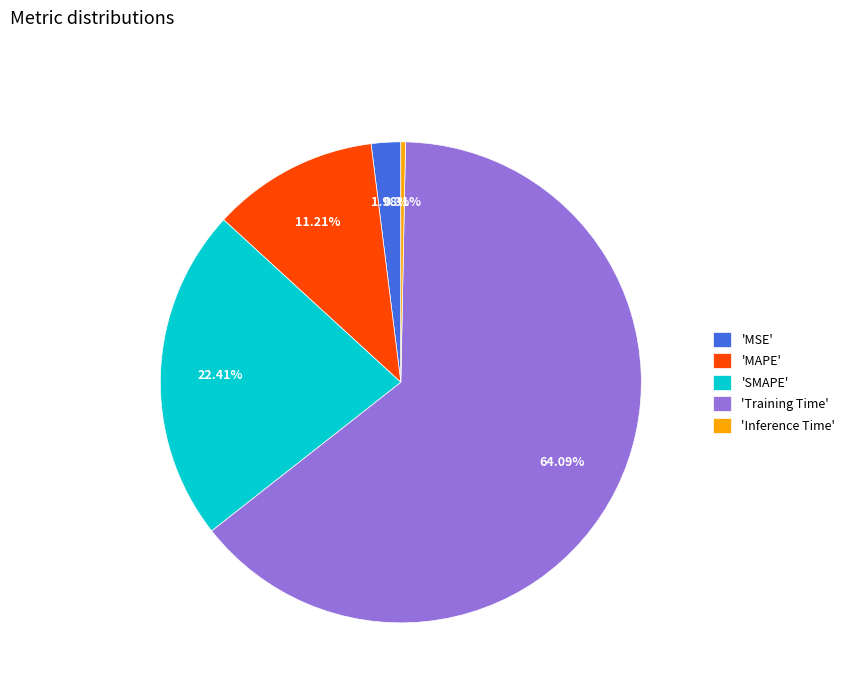

Rank the categories by value from highest to lowest.

'Training Time', 'SMAPE', 'MAPE', 'MSE', 'Inference Time'